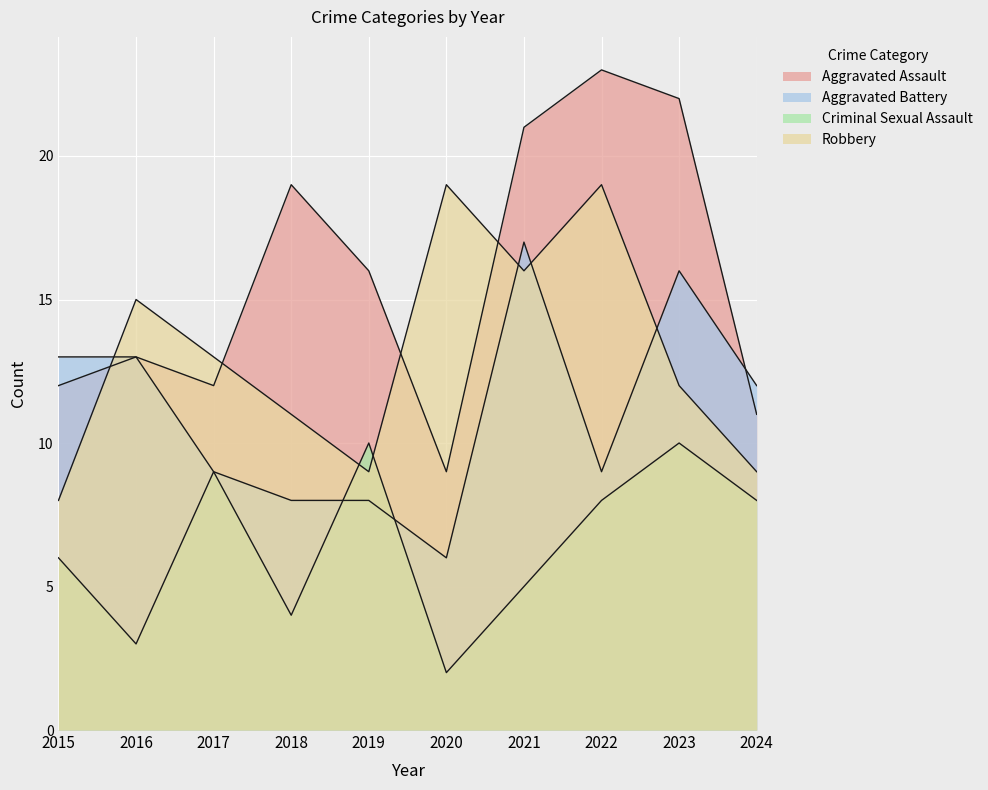

What is the value of the Robbery point at the 8th from the left?

19